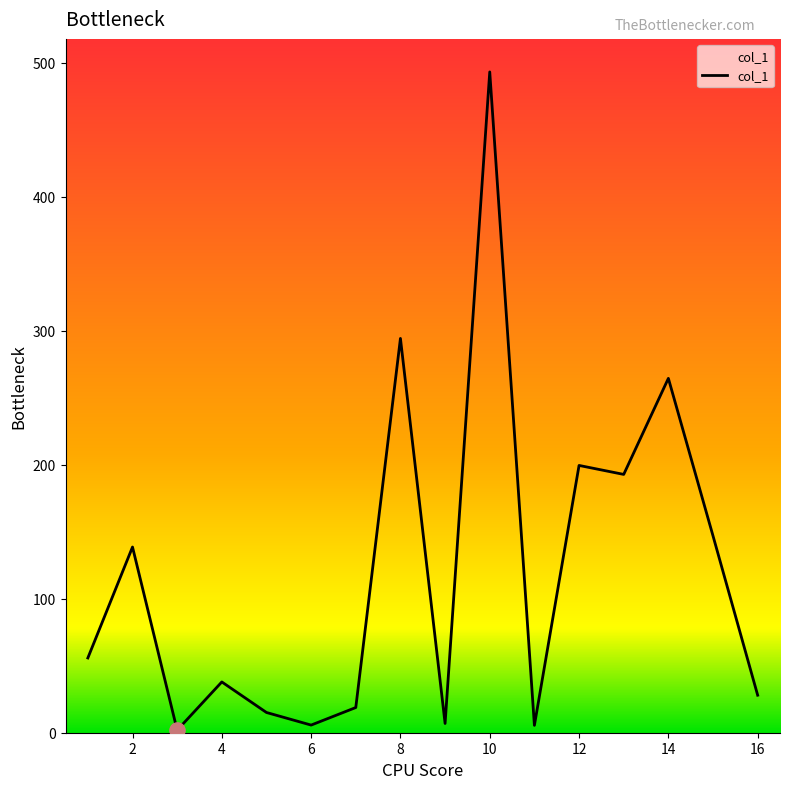

What is the greatest value displayed?

493.2